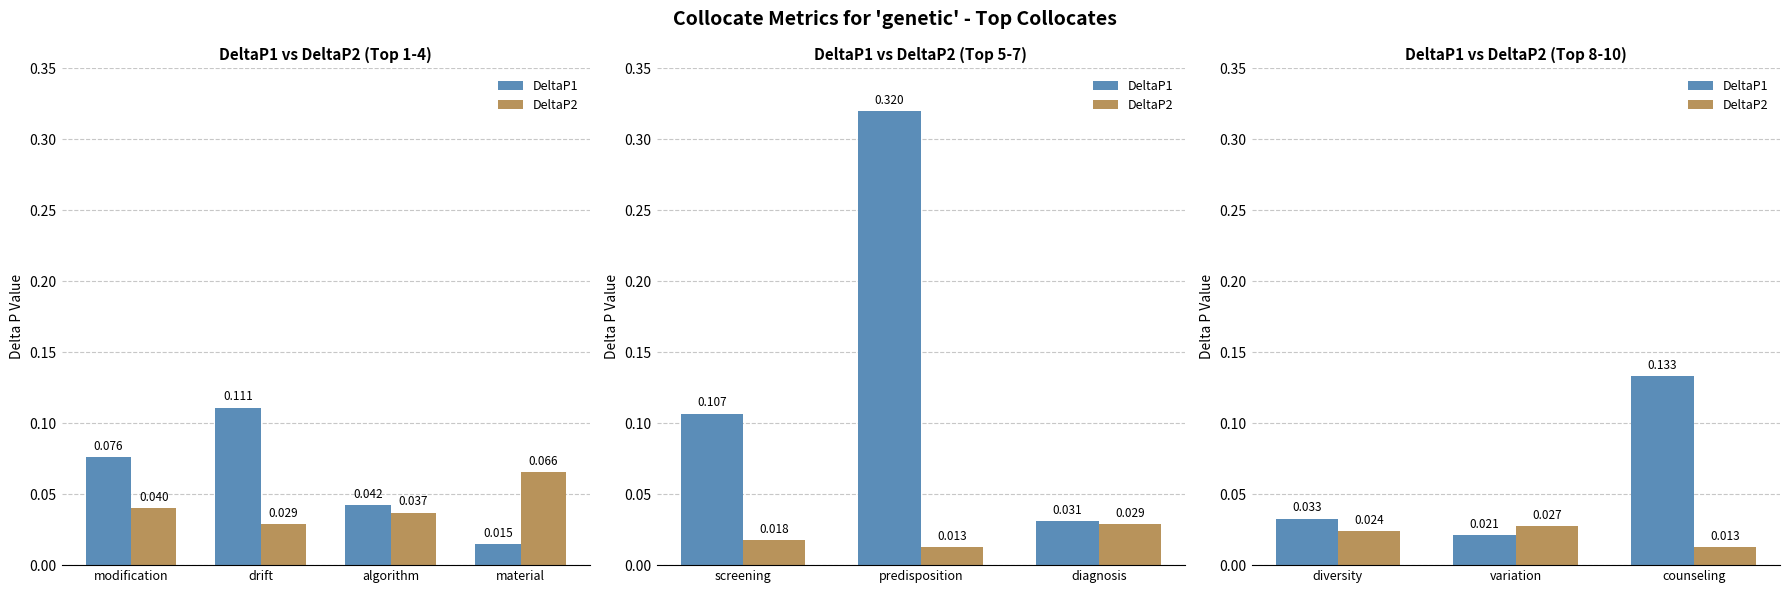

How many distinct data groups are displayed?

2